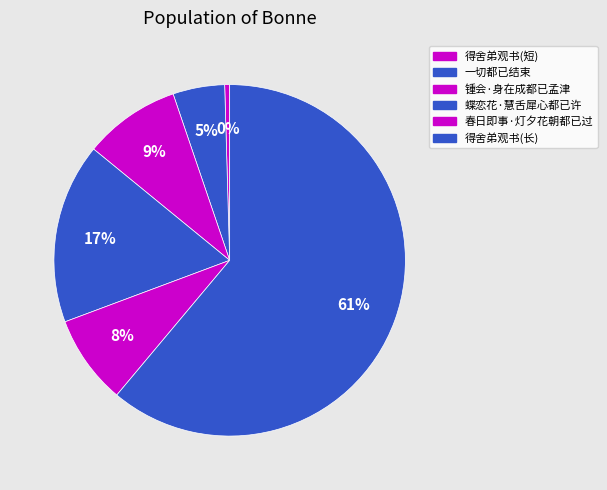

How many slices are in this pie chart?

6